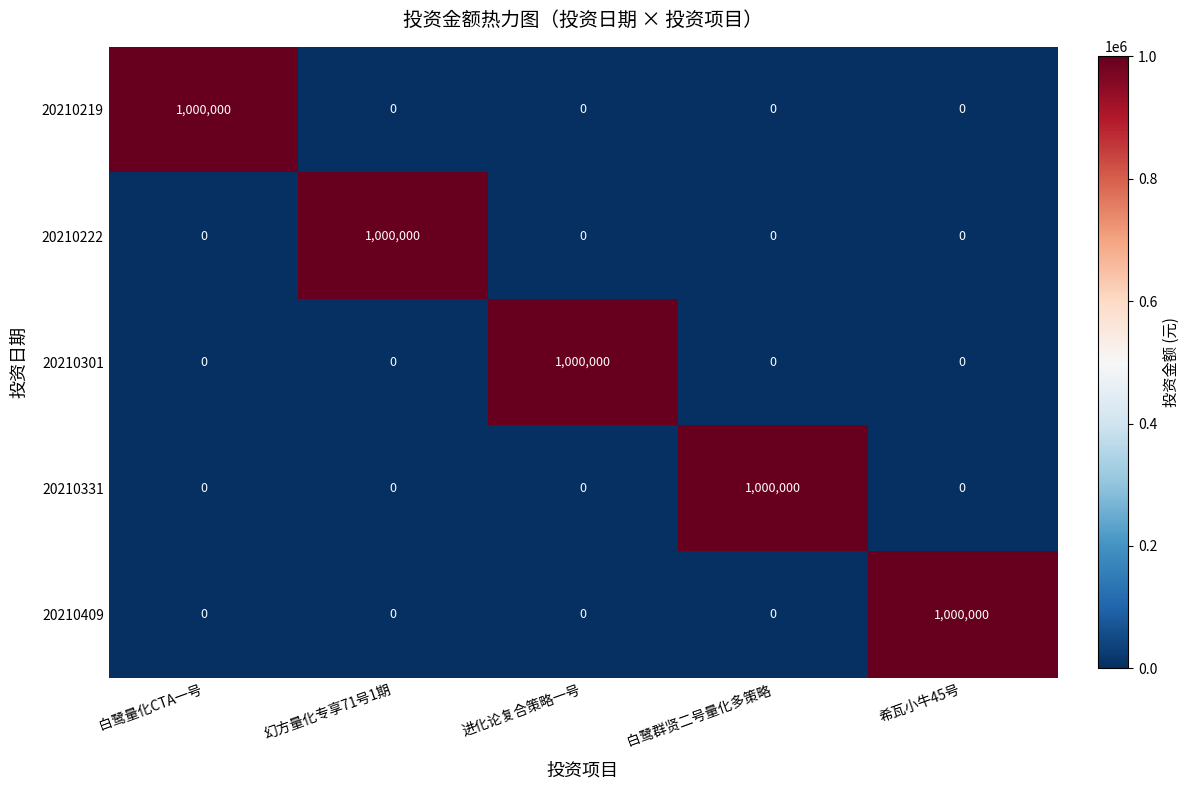

True or false: 20210331 has a value of -694344 at 进化论复合策略一号.

False